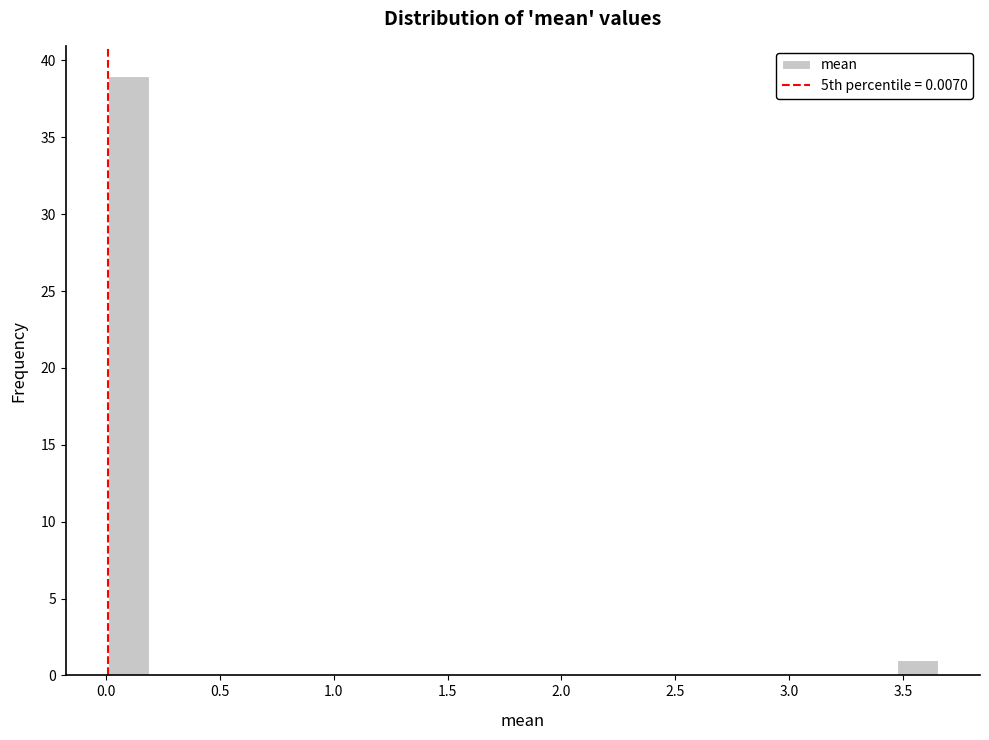

Around what value on the x-axis is the tallest bar? Give the approximate position of its centre, as read against the axis.

0.10